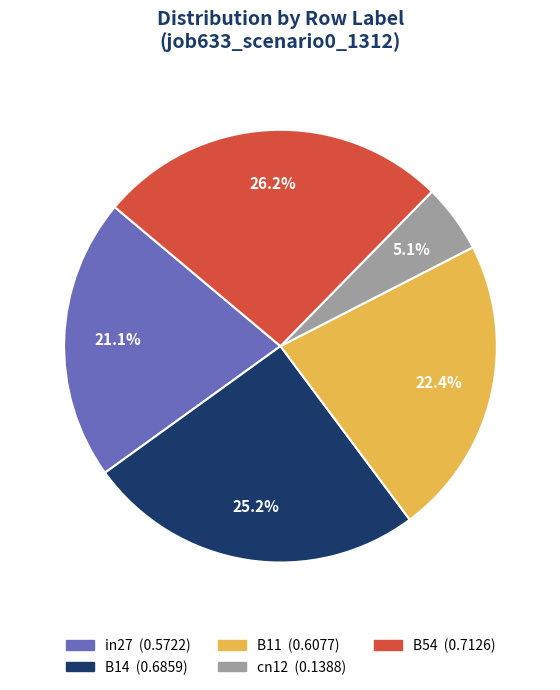

Do B14 and cn12 together represent more than half of the pie?

No